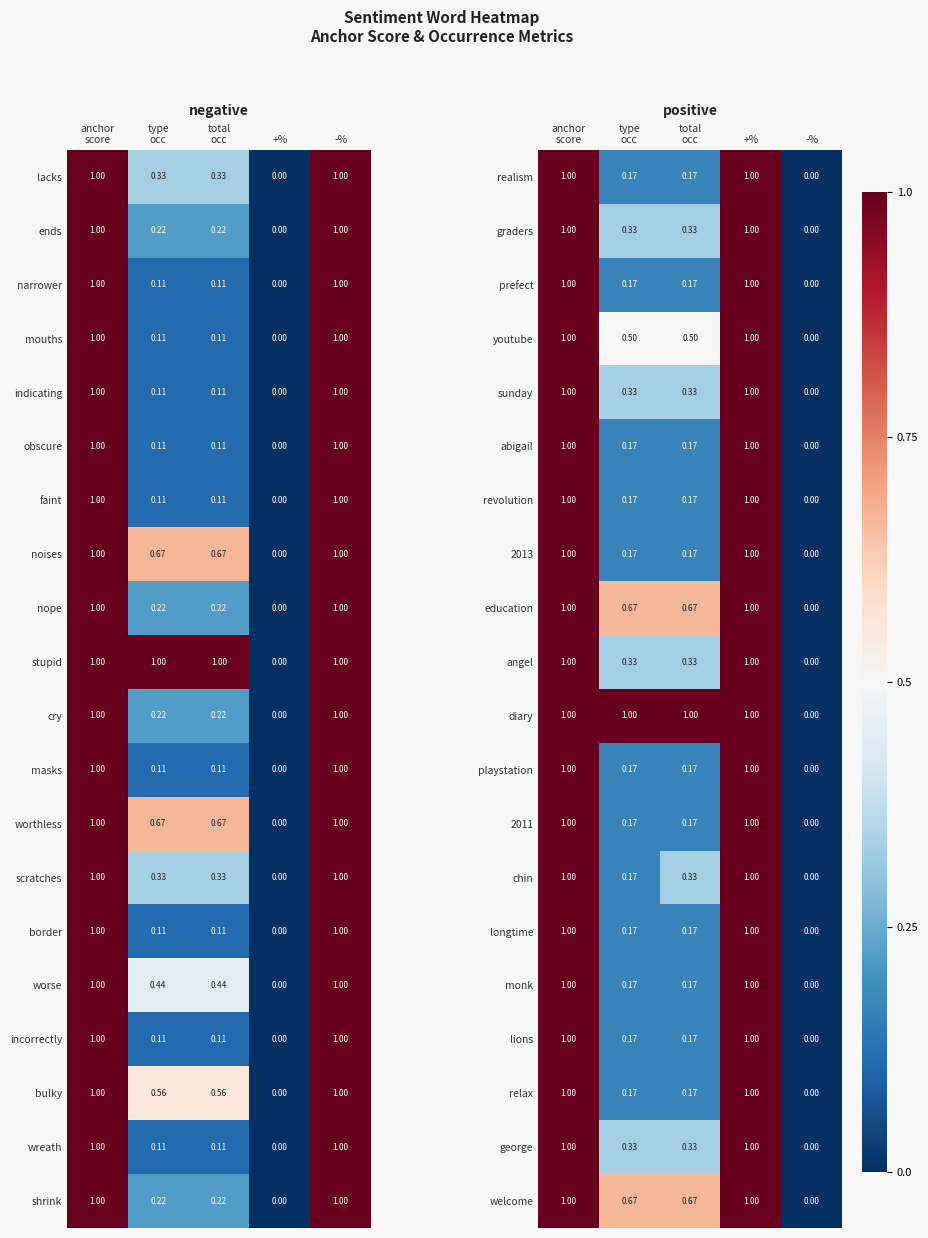

How many values in the chin series exceed 0?

4